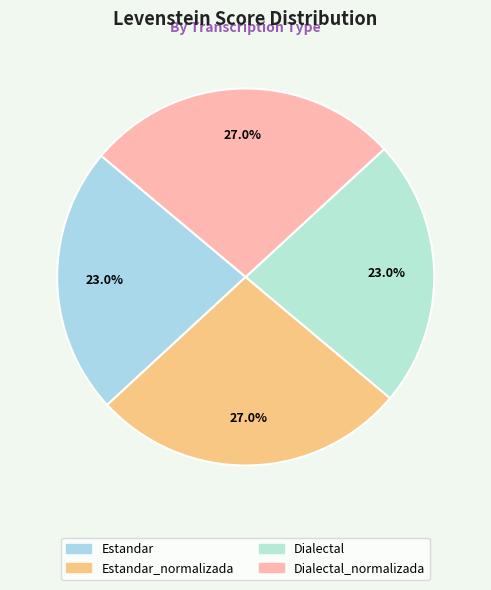

To the nearest percent, what portion does Estandar_normalizada represent?

27%